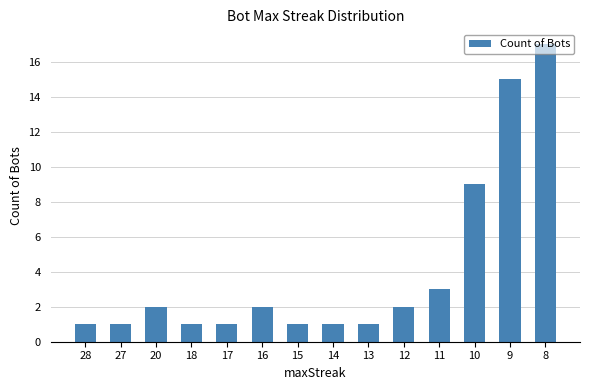

Which category has the highest value across all series?

8